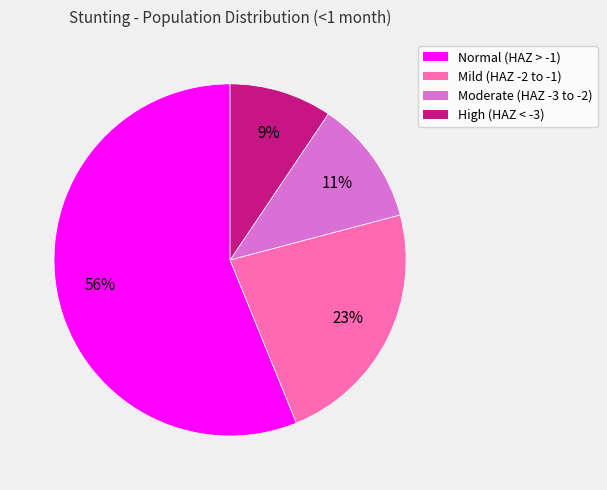

How many slices are in this pie chart?

4